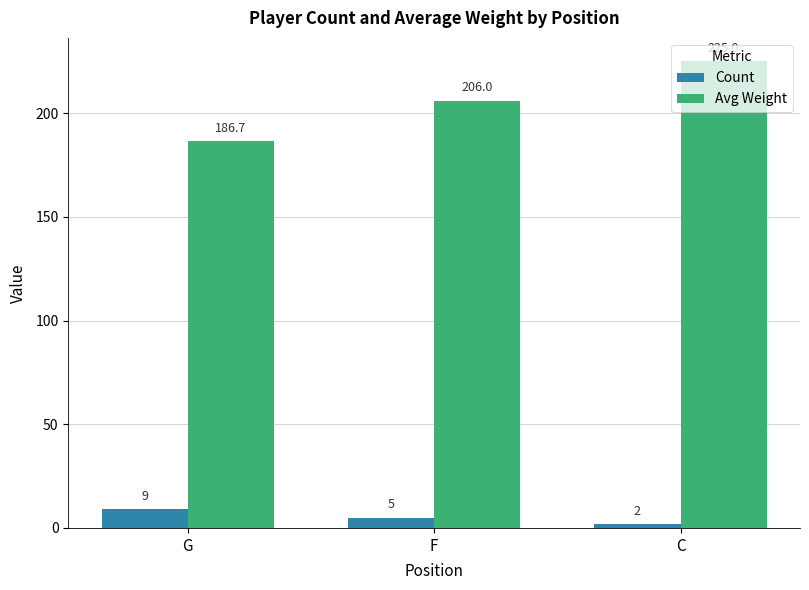

Which series changed the most between G and F?

Avg Weight